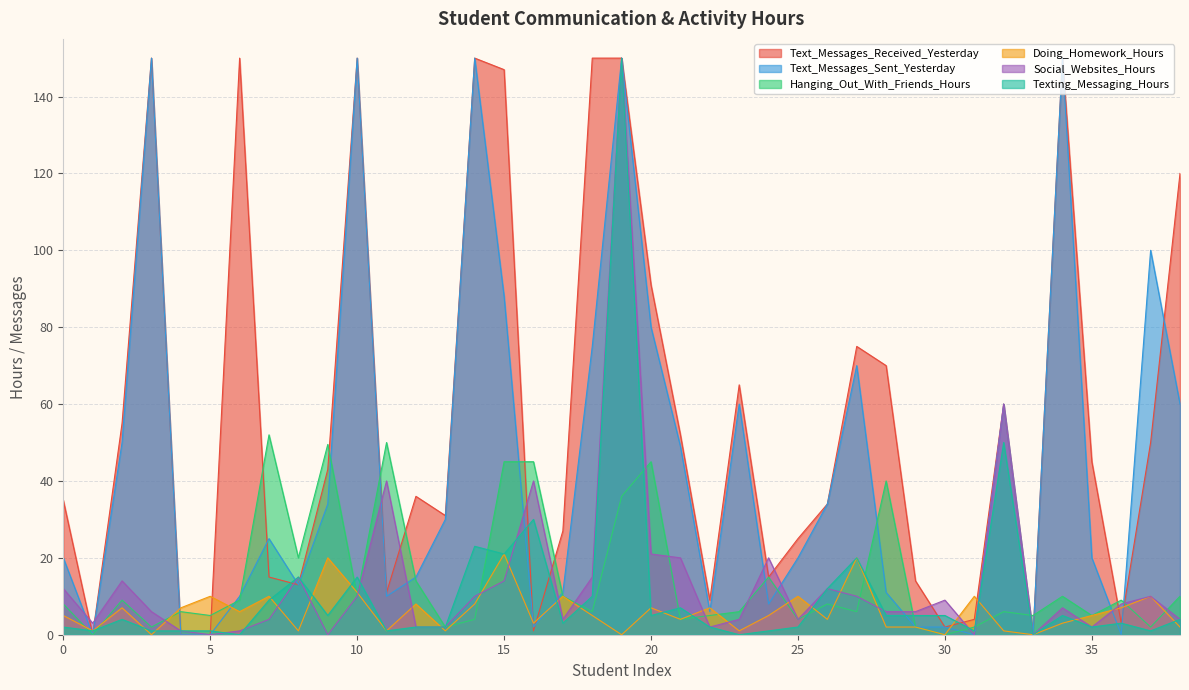

What is the value of the Texting_Messaging_Hours point at the 1st from the left?

2.0